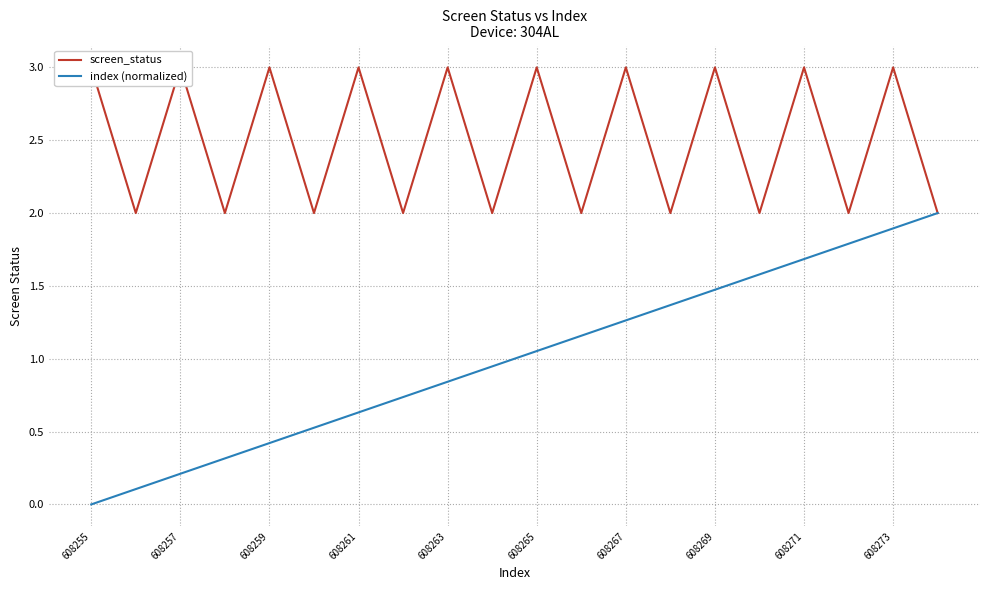

True or false: index (normalized) and screen_status cross at least once.

False